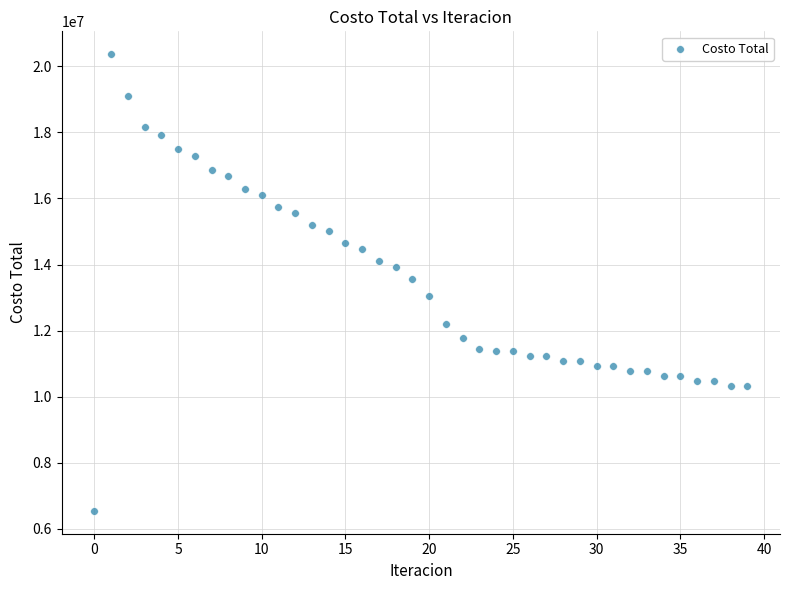

What is the range of Y values (max minus min)?

13824084.8